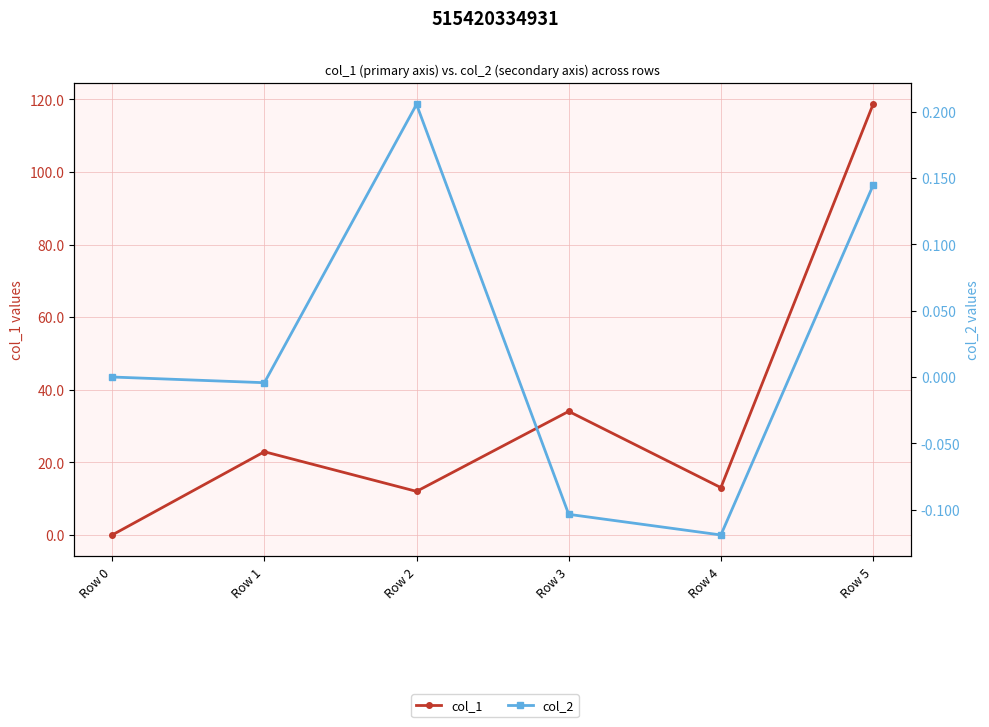

Reading right to left, extract all data points from this chart.

col_1: Row 5=118.6	Row 4=13.0	Row 3=34.0	Row 2=12.0	Row 1=22.9	Row 0=0.0
col_2: Row 5=0.1	Row 4=-0.1	Row 3=-0.1	Row 2=0.2	Row 1=-0.0	Row 0=0.0